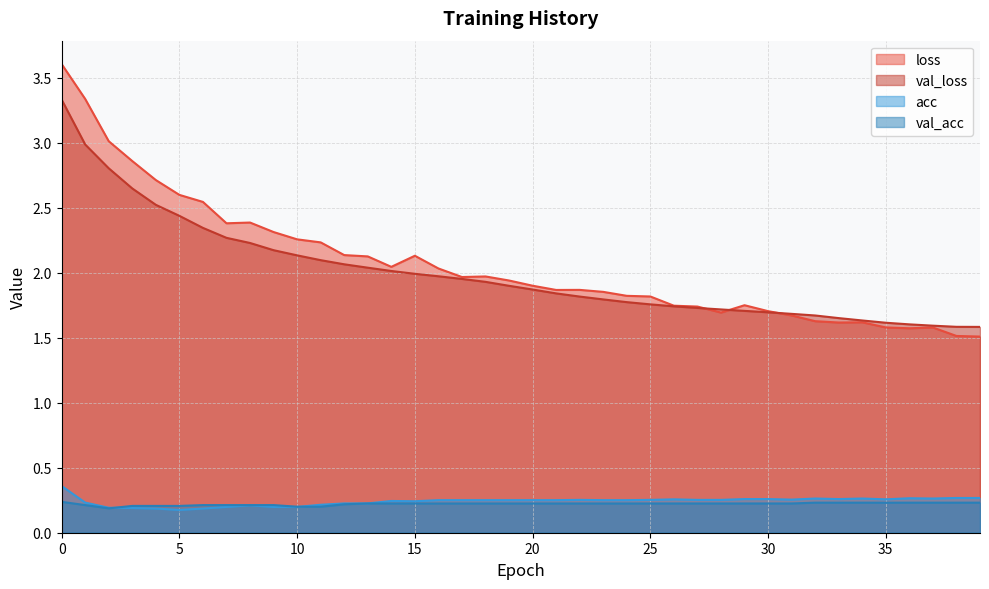

True or false: val_acc and loss cross at least once.

False